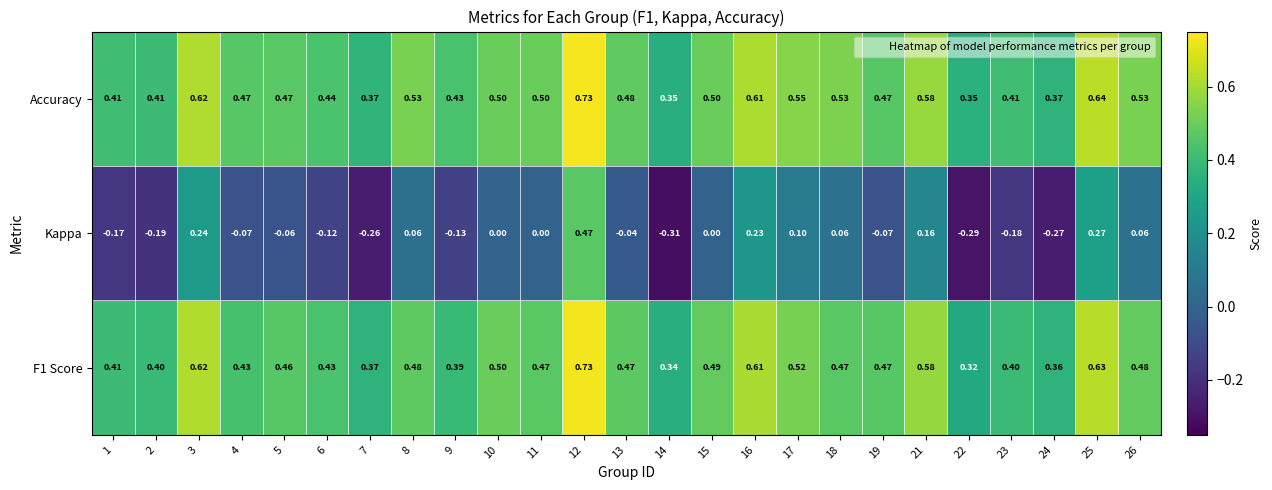

Which series has the largest total across all categories?

Accuracy